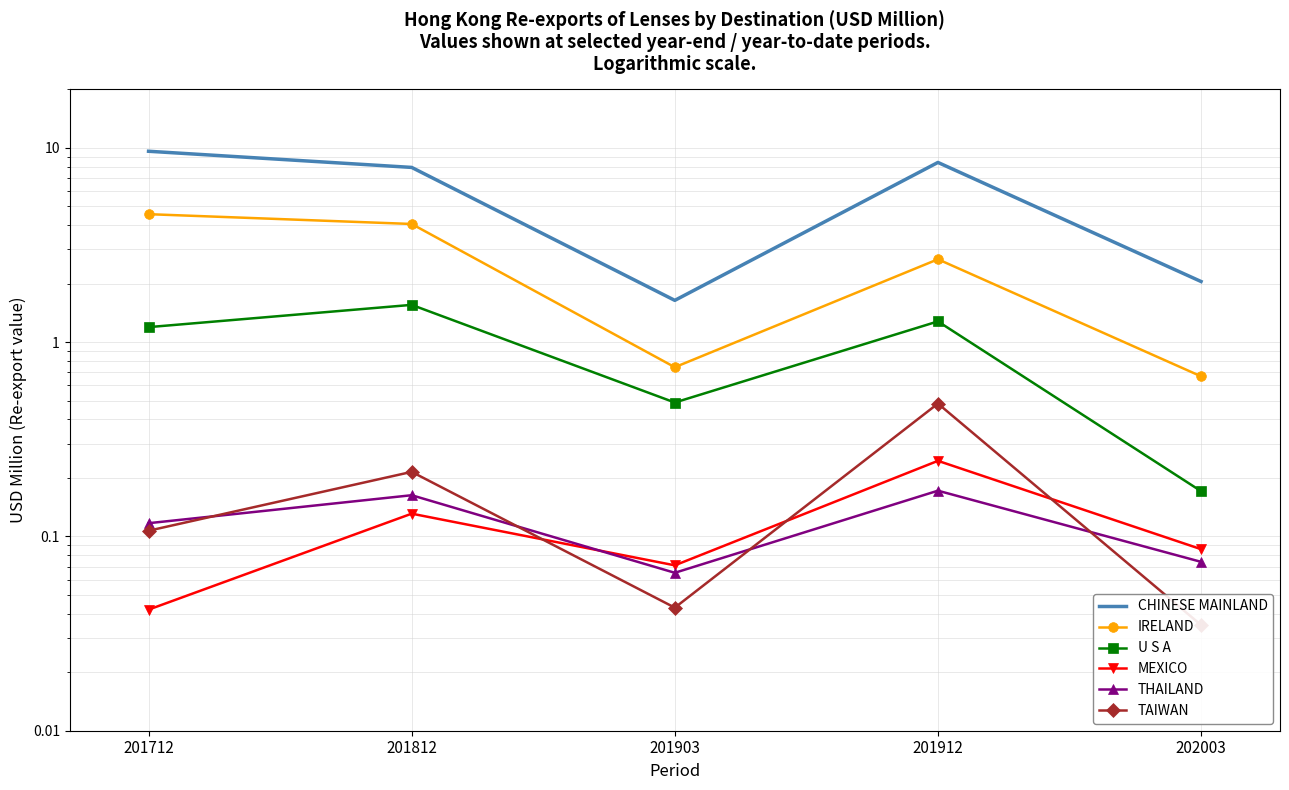

What is the value of the THAILAND point at the 1st from the left?

0.1